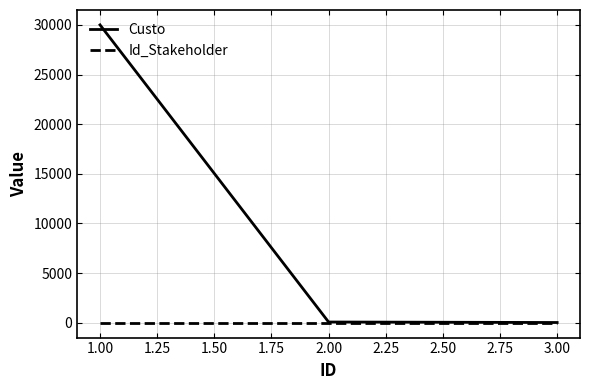

Rank the series by their average value, from lowest to highest.

Id_Stakeholder, Custo